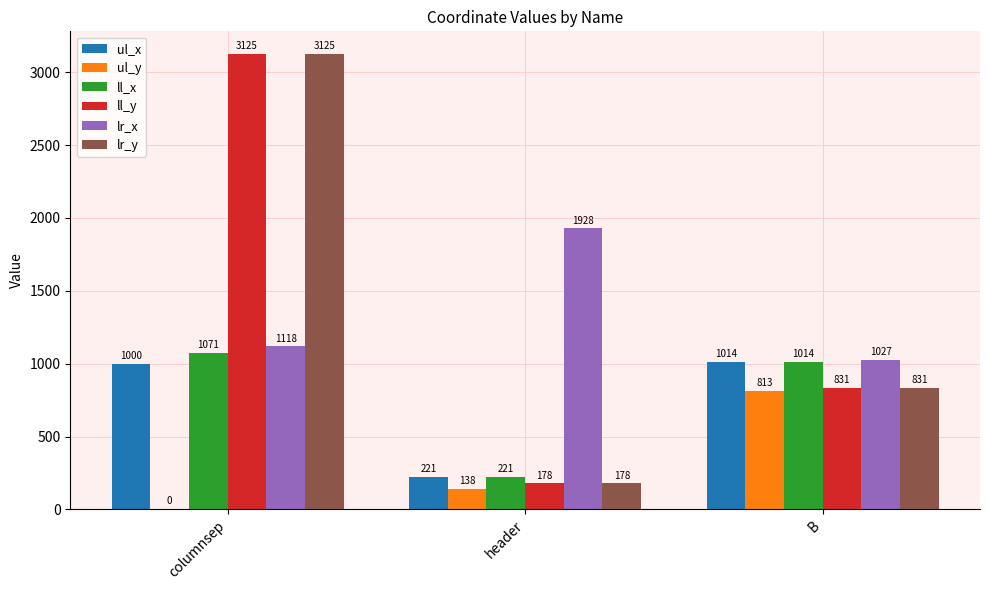

Count the number of categories in the chart.

3